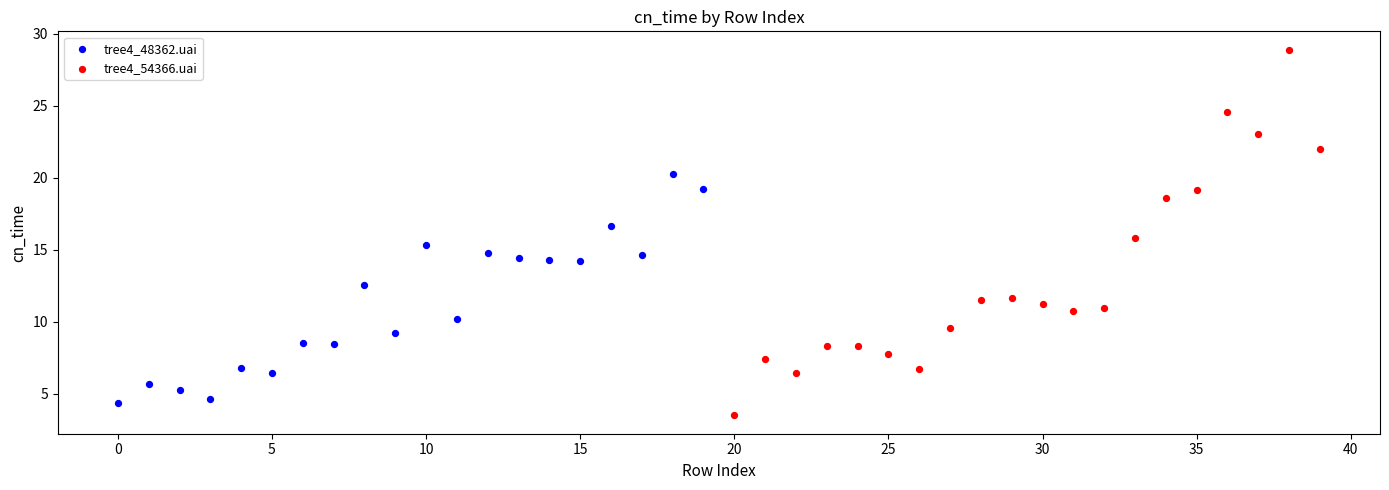

Which series reaches the minimum Y coordinate?

tree4_54366.uai